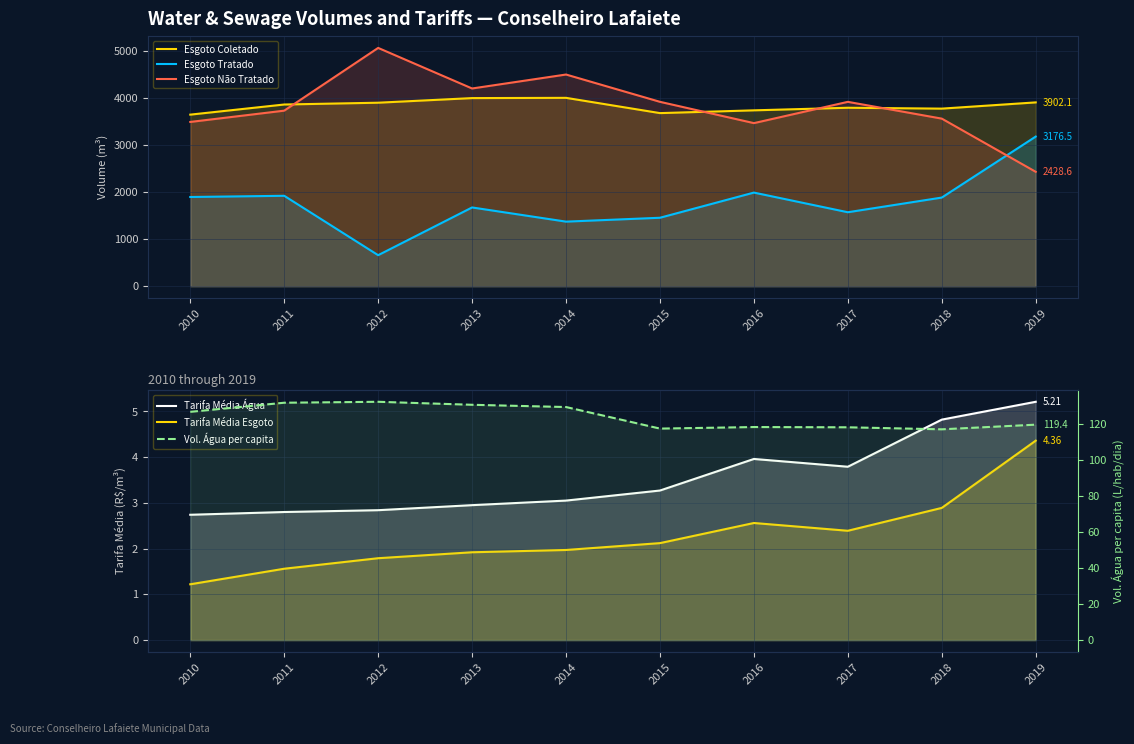

What value does the Tarifa Média Esgoto series have at 2017?

2.4